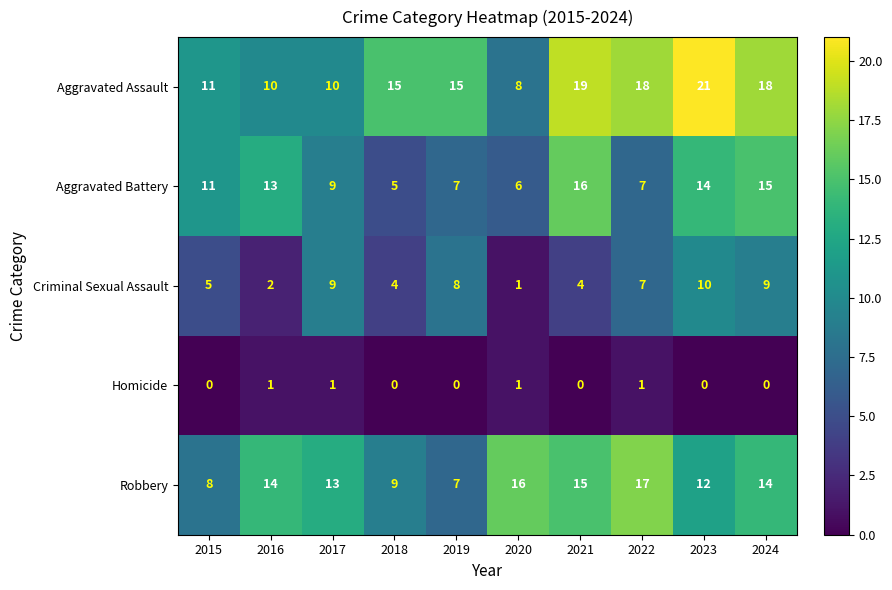

What is the lowest value of the Aggravated Battery series?

5